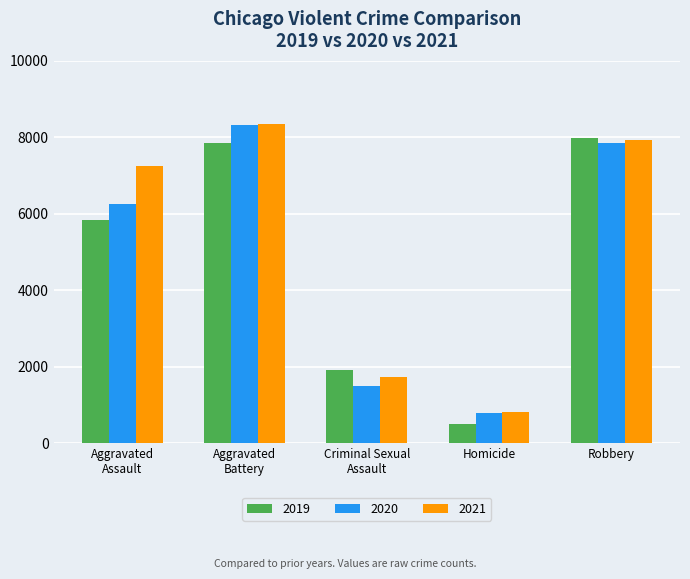

What is the minimum value for 2021?

804